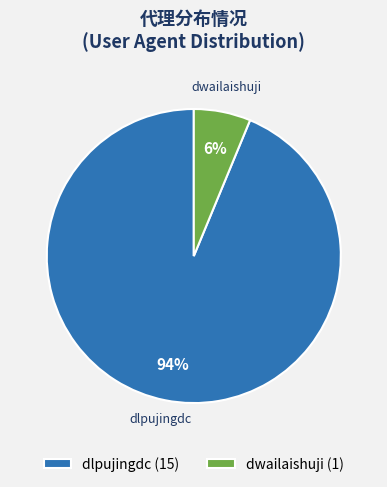

How many segments does this pie chart have?

2